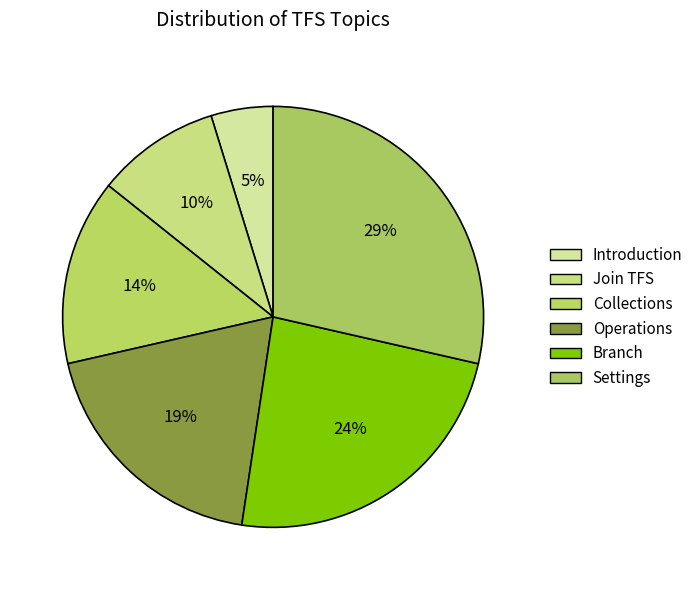

How many slices are in this pie chart?

6